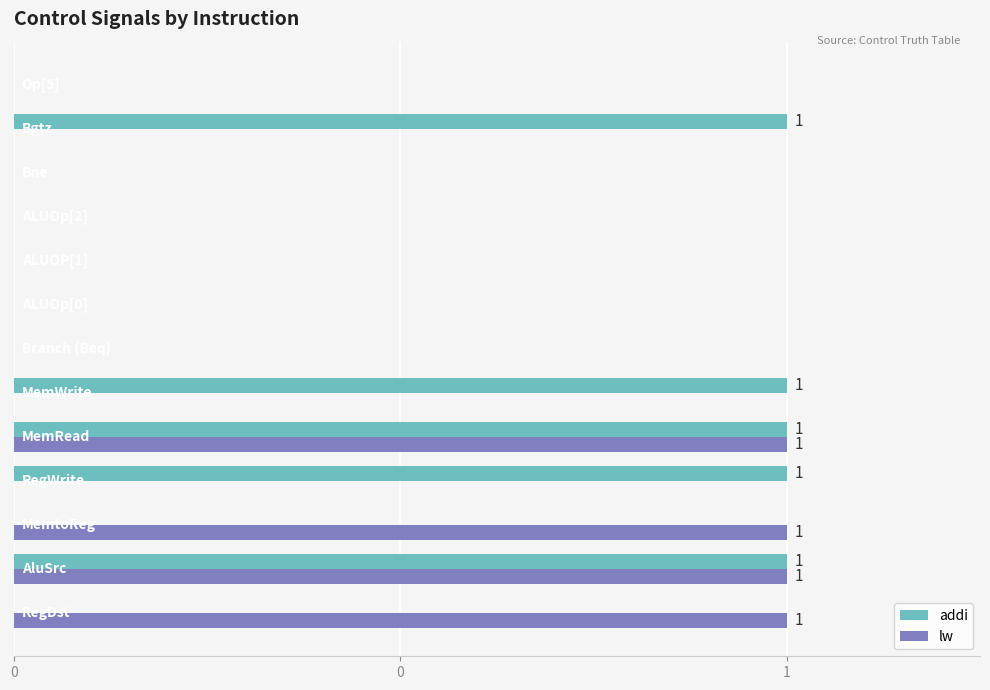

What is the sum of all lw values?

4